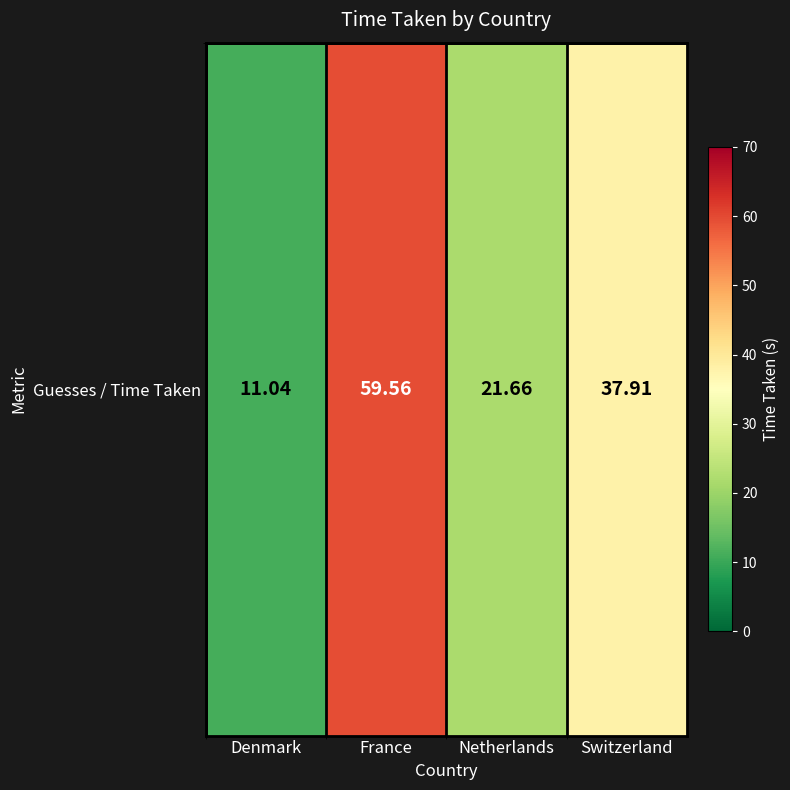

Is it true that the value at Denmark is 3.5?

False